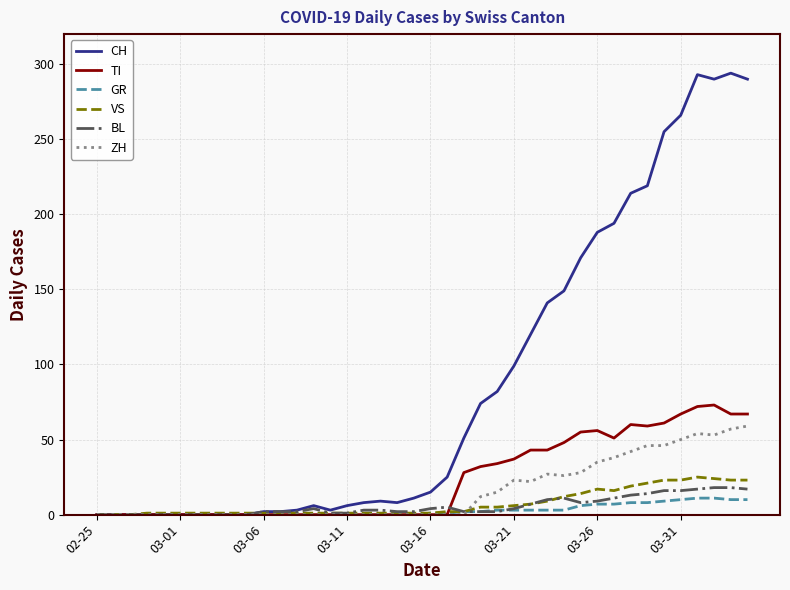

Which series has the largest range (max minus min)?

CH